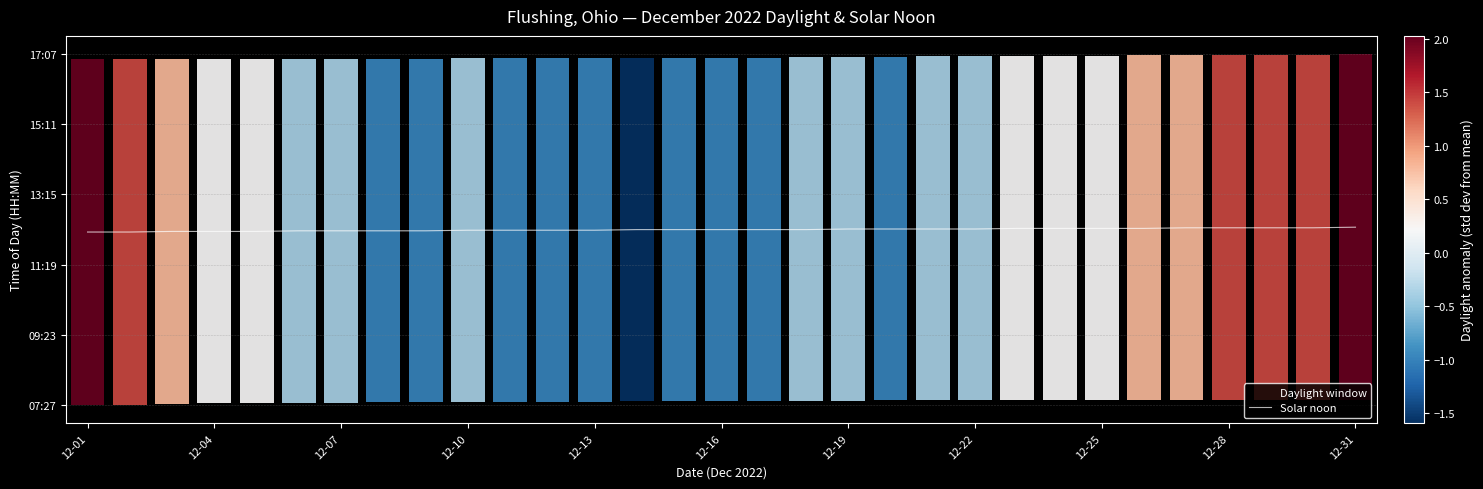

What is the value of the 6th point from the left?

735